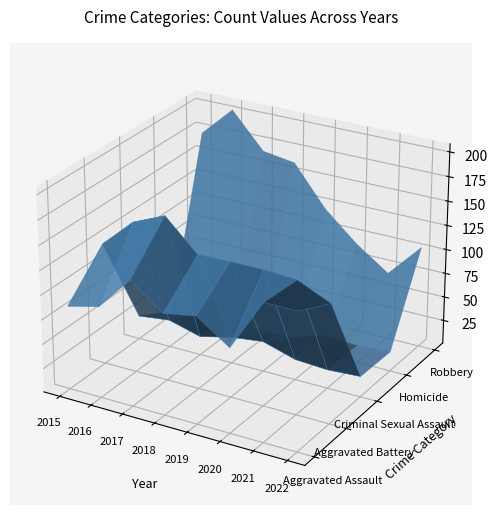

Reading right to left, extract all data points from this chart.

Aggravated Assault: 2022=140	2021=140	2020=87	2019=110	2018=104	2017=129	2016=94	2015=86
Aggravated Battery: 2022=122	2021=137	2020=139	2019=139	2018=138	2017=169	2016=155	2015=125
Criminal Sexual Assault: 2022=22	2021=20	2020=22	2019=32	2018=28	2017=20	2016=29	2015=25
Homicide: 2022=21	2021=19	2020=21	2019=11	2018=8	2017=17	2016=14	2015=5
Robbery: 2022=105	2021=70	2020=93	2019=122	2018=163	2017=168	2016=204	2015=173